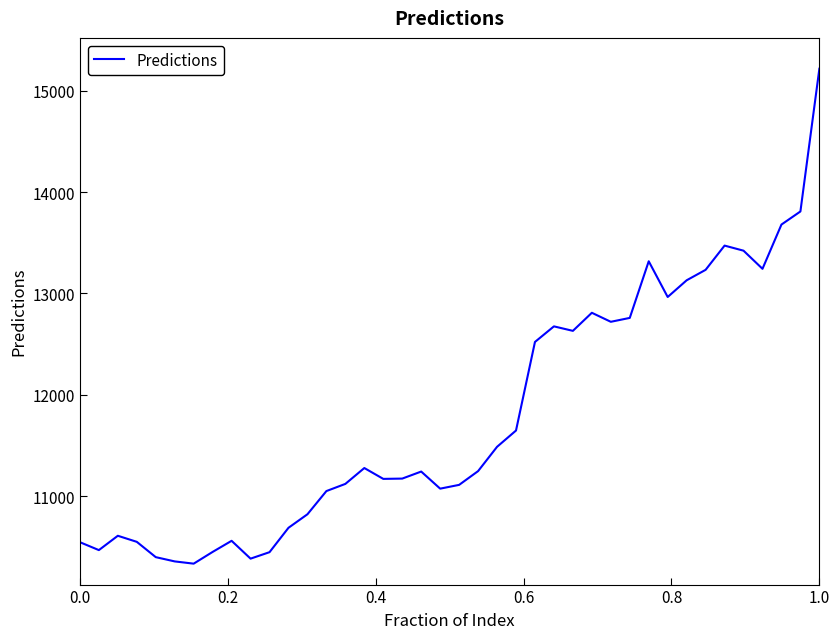

What is the difference between the maximum and minimum values?

4886.7